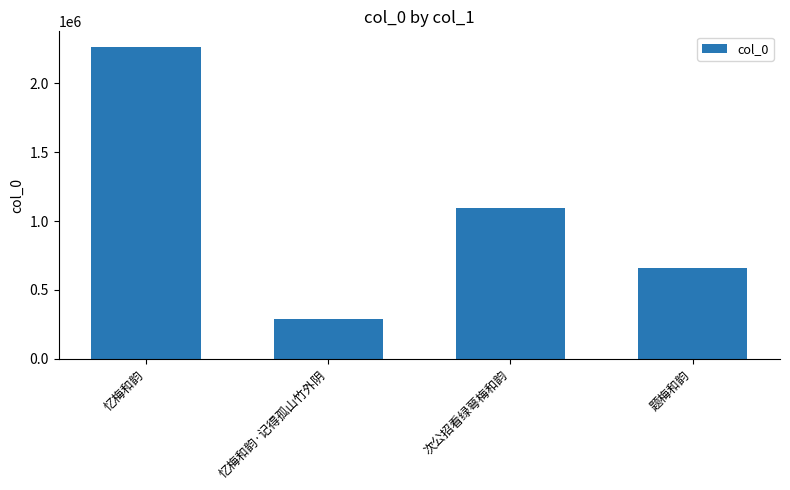

At which label does the data first exceed 1095245?

忆梅和韵